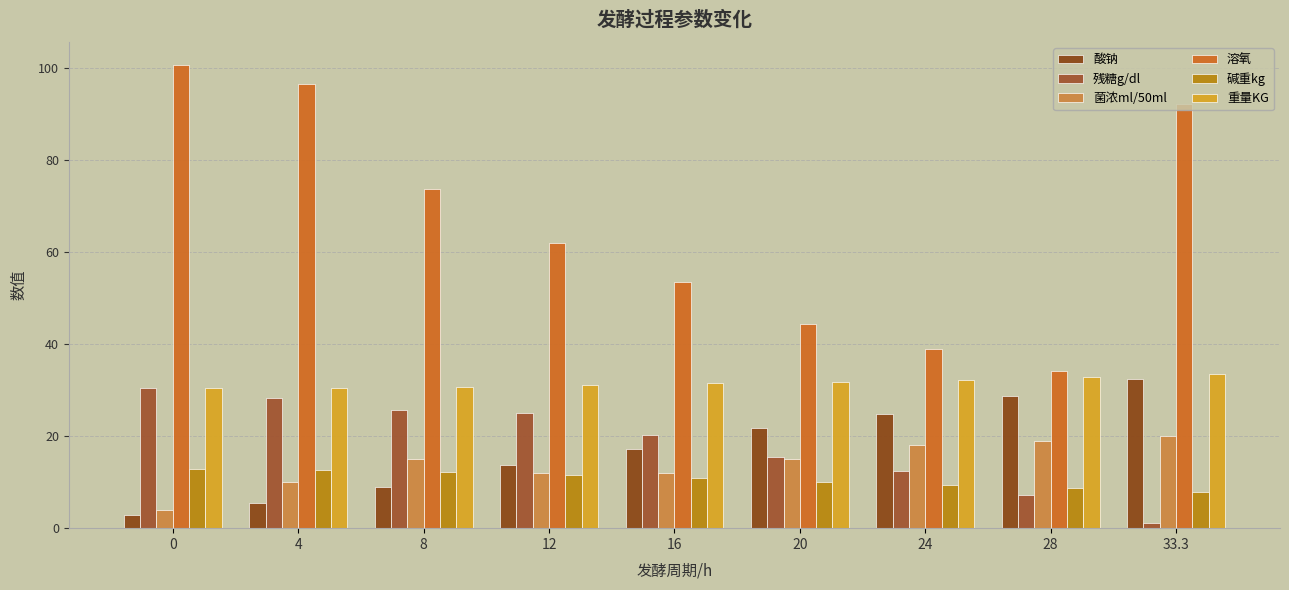

Which series has the largest total across all categories?

溶氧